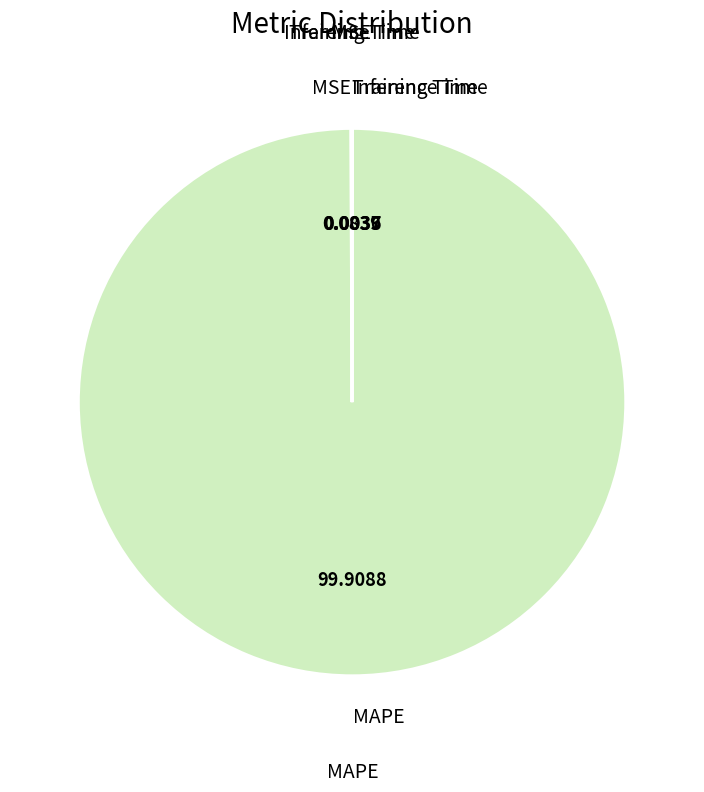

How many segments does this pie chart have?

4